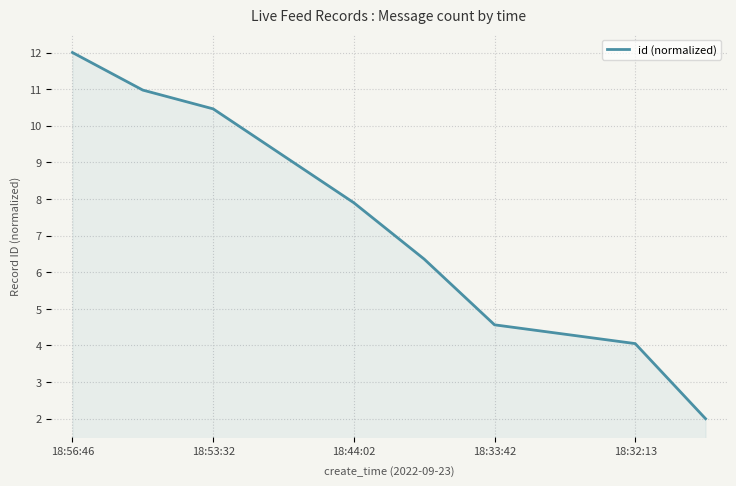

What is the smallest value displayed?

2.0